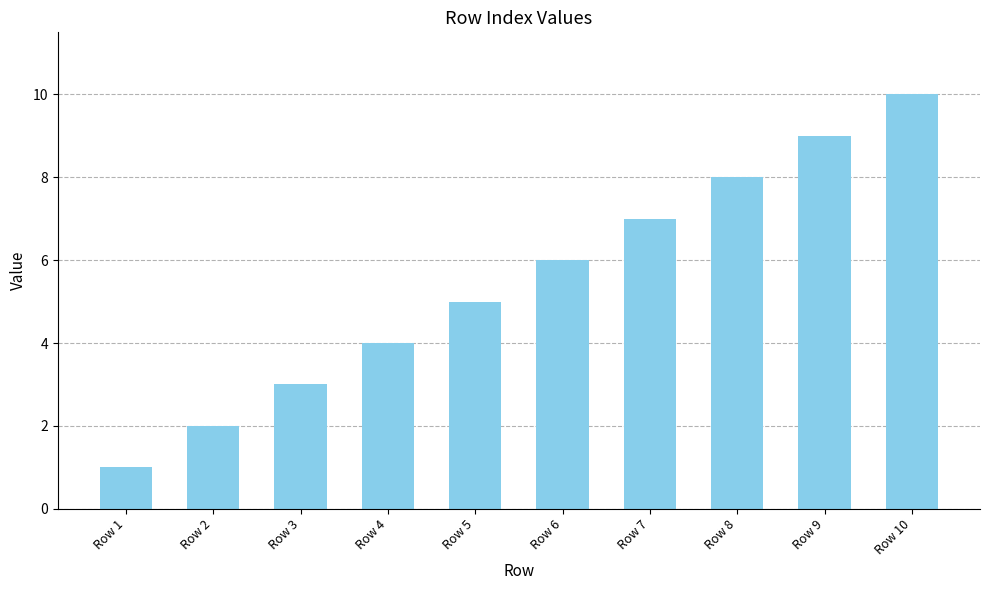

Rank the categories by value from highest to lowest.

Row 10, Row 9, Row 8, Row 7, Row 6, Row 5, Row 4, Row 3, Row 2, Row 1